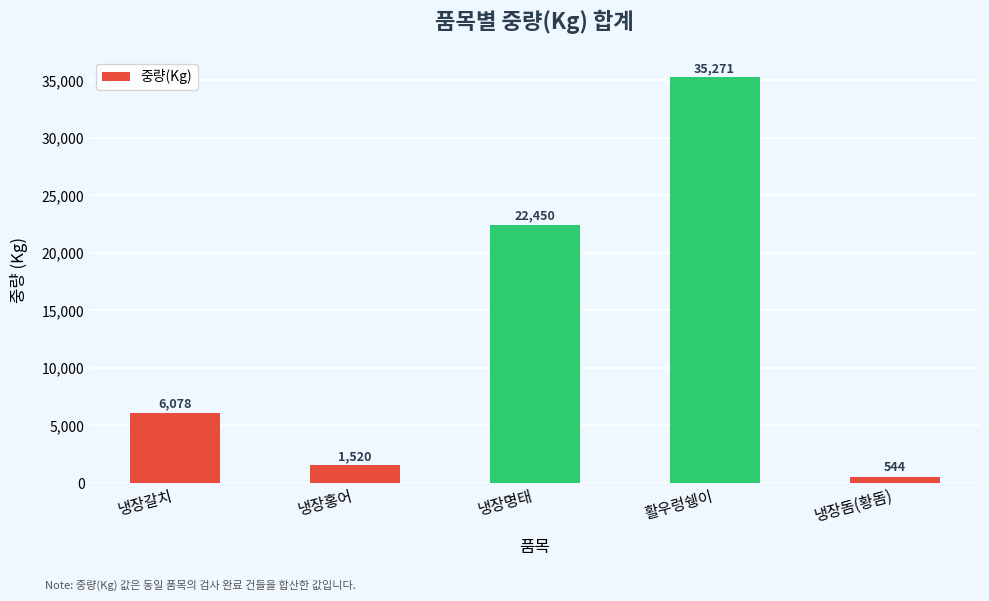

What is the average value?

13173